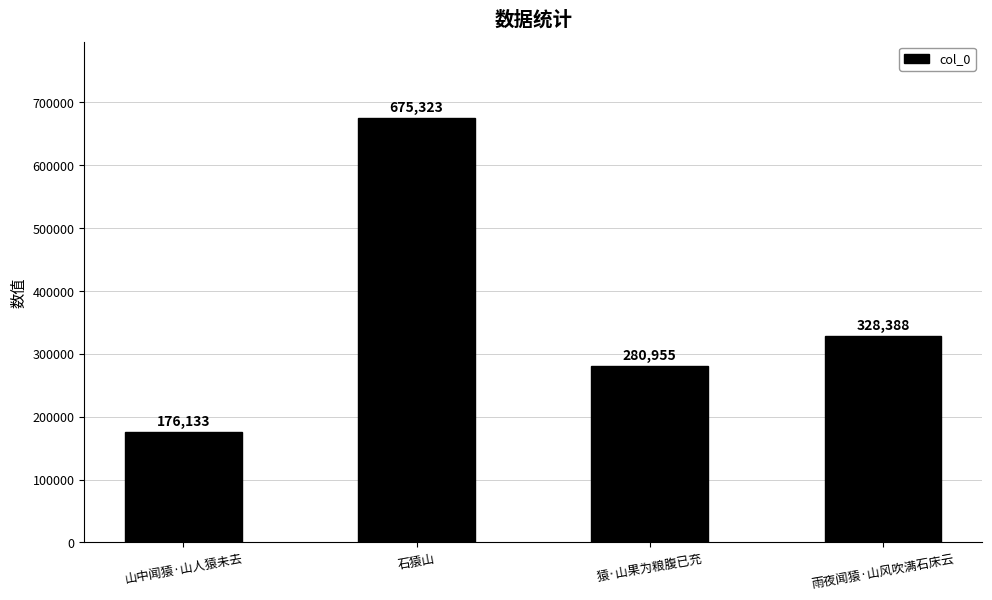

Reading left to right, extract all data points from this chart.

176133	675323	280955	328388